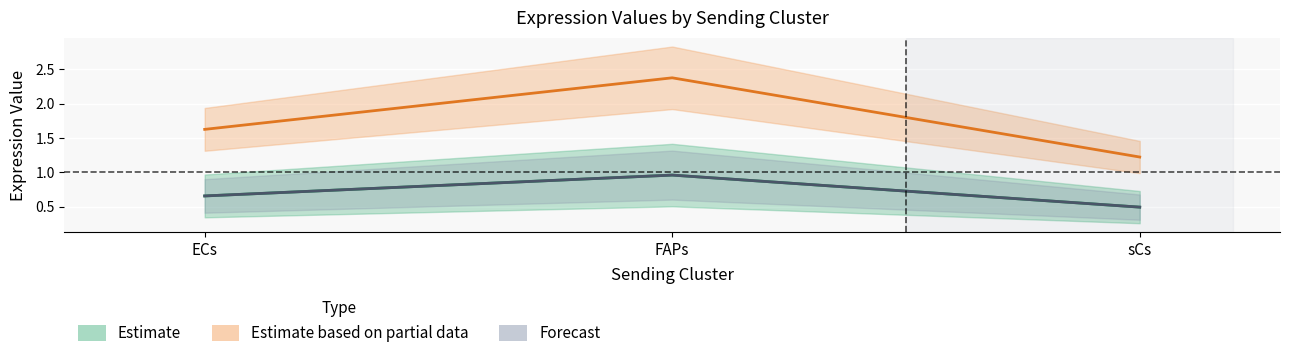

At which category does the chart reach its peak across all series?

FAPs